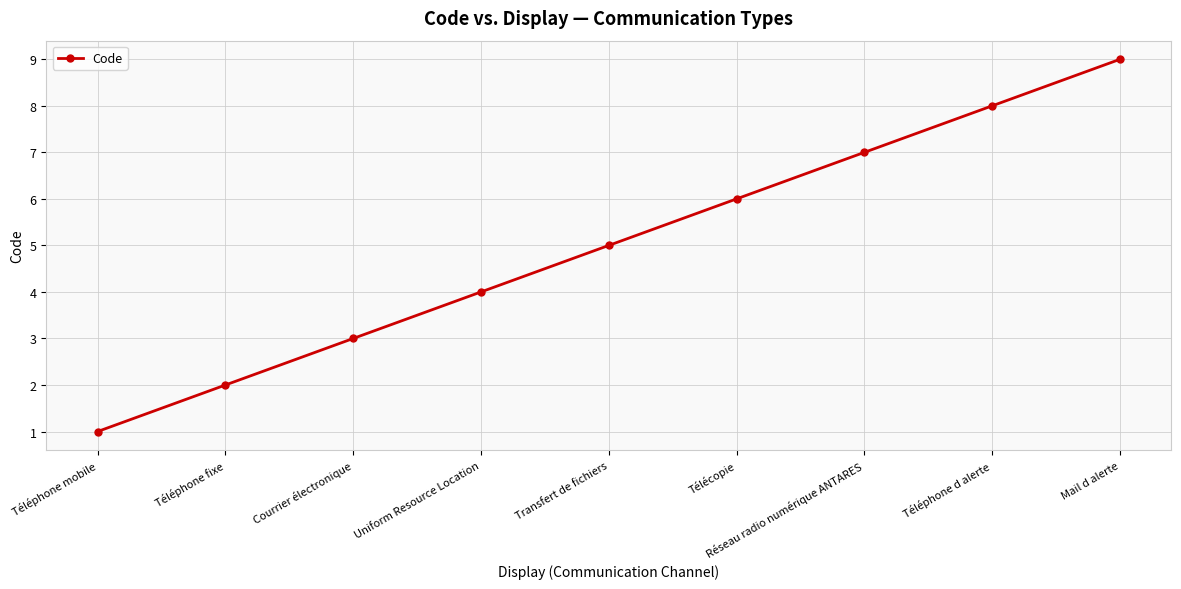

What is the value of the 5th point from the left?

5